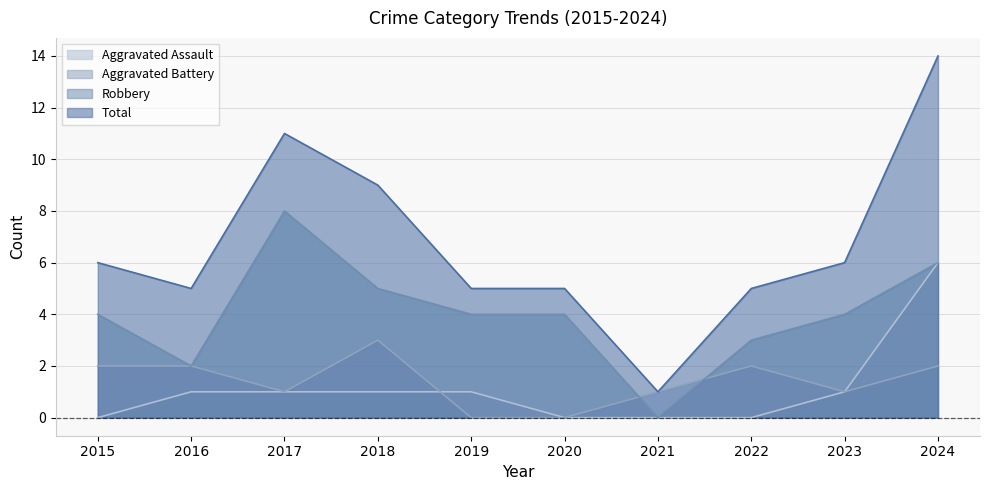

What is the difference between the second highest and second lowest values in the Total series?

6